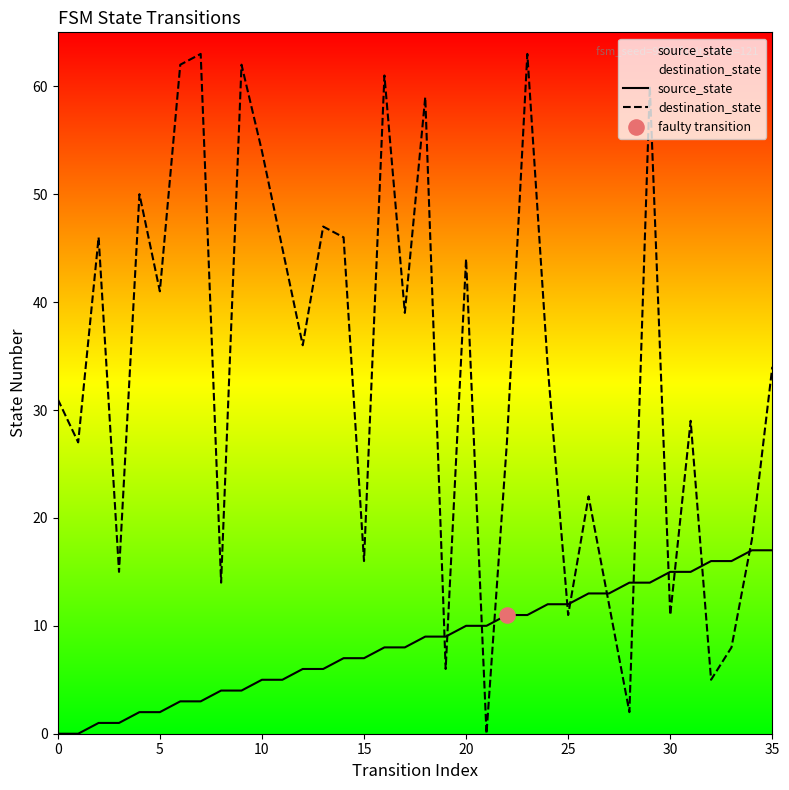

What is the total value across all series at 34?

35